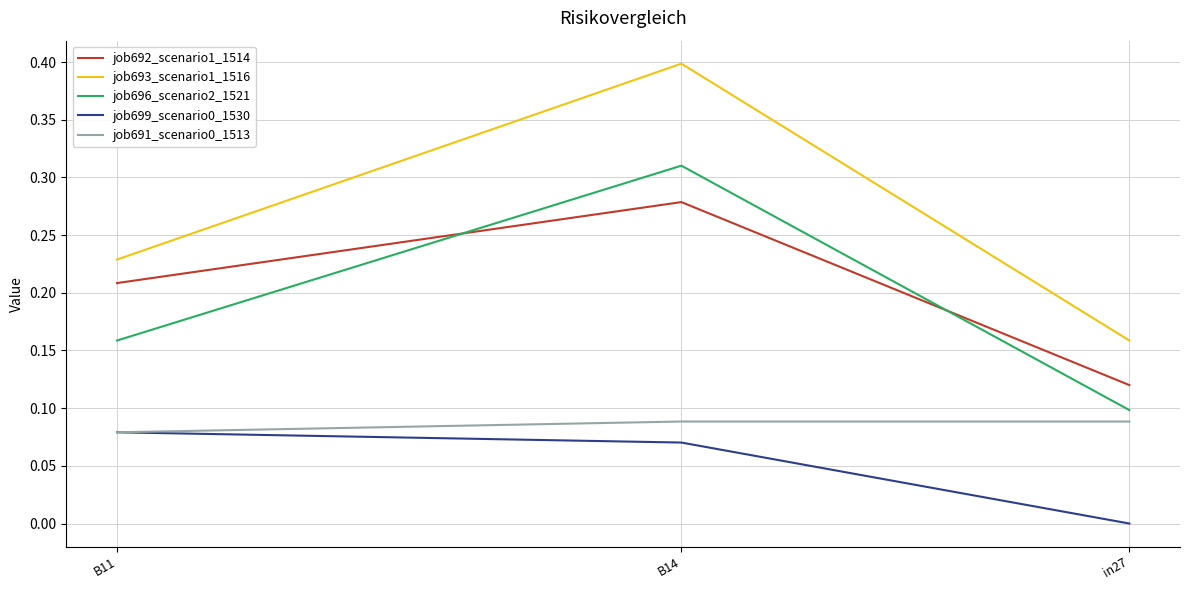

Rank the series at in27 from highest to lowest value.

job693_scenario1_1516, job692_scenario1_1514, job696_scenario2_1521, job691_scenario0_1513, job699_scenario0_1530